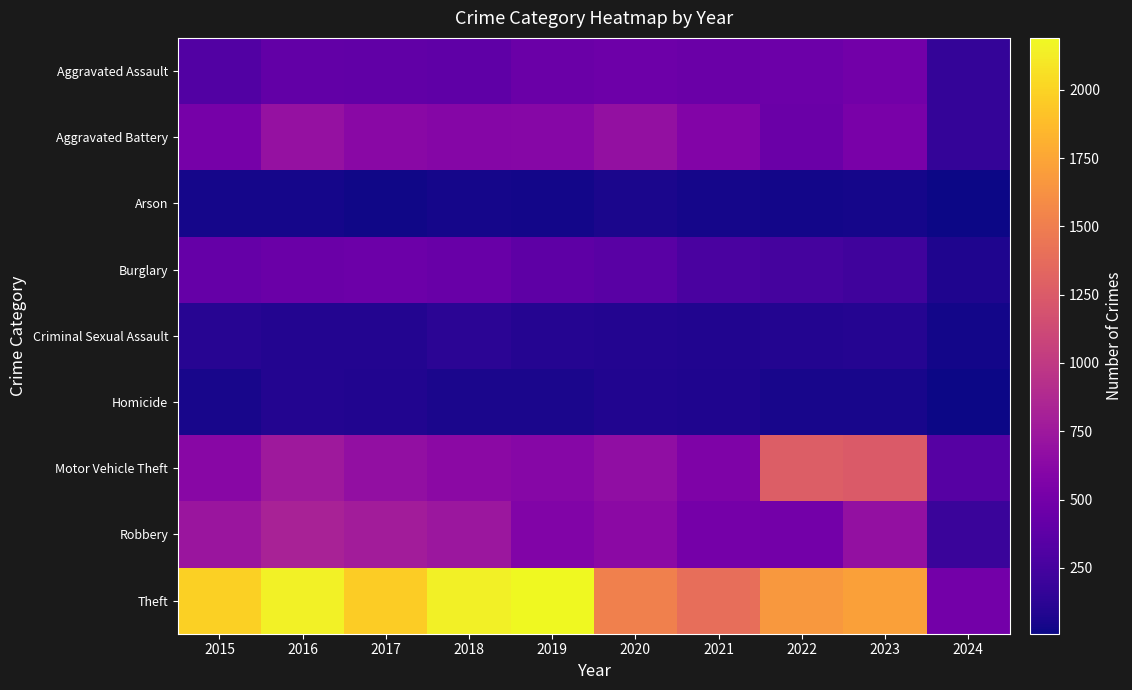

Reading right to left, extract all data points from this chart.

Aggravated Assault: 2024=166	2023=488	2022=458	2021=452	2020=466	2019=452	2018=392	2017=396	2016=402	2015=323
Aggravated Battery: 2024=164	2023=530	2022=446	2021=587	2020=686	2019=608	2018=600	2017=623	2016=691	2015=515
Arson: 2024=9	2023=39	2022=31	2021=43	2020=55	2019=32	2018=37	2017=23	2016=40	2015=35
Burglary: 2024=75	2023=224	2022=253	2021=280	2020=357	2019=383	2018=443	2017=453	2016=451	2015=421
Criminal Sexual Assault: 2024=31	2023=97	2022=93	2021=81	2020=89	2019=102	2018=123	2017=91	2016=87	2015=105
Homicide: 2024=13	2023=48	2022=49	2021=69	2020=81	2019=53	2018=56	2017=82	2016=87	2015=50
Motor Vehicle Theft: 2024=334	2023=1245	2022=1272	2021=560	2020=673	2019=611	2018=631	2017=680	2016=756	2015=614
Robbery: 2024=189	2023=690	2022=495	2021=506	2020=637	2019=577	2018=741	2017=780	2016=819	2015=726
Theft: 2024=501	2023=1720	2022=1664	2021=1392	2020=1512	2019=2190	2018=2140	2017=1968	2016=2148	2015=1981